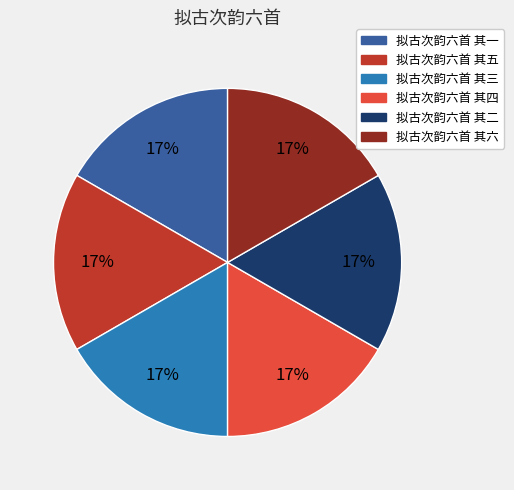

Is there any slice that represents more than half of the pie?

No